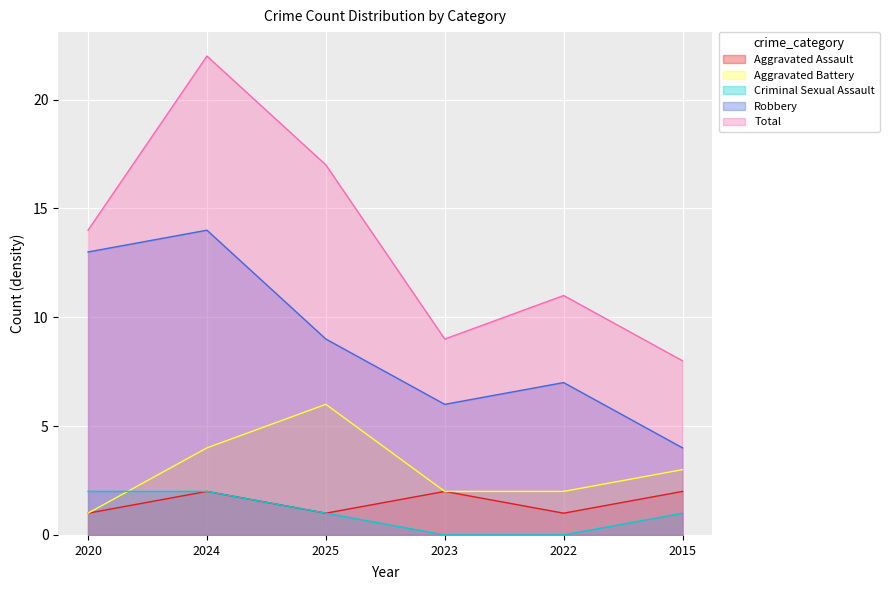

What is the difference between the maximum and minimum values in the Aggravated Battery series?

5